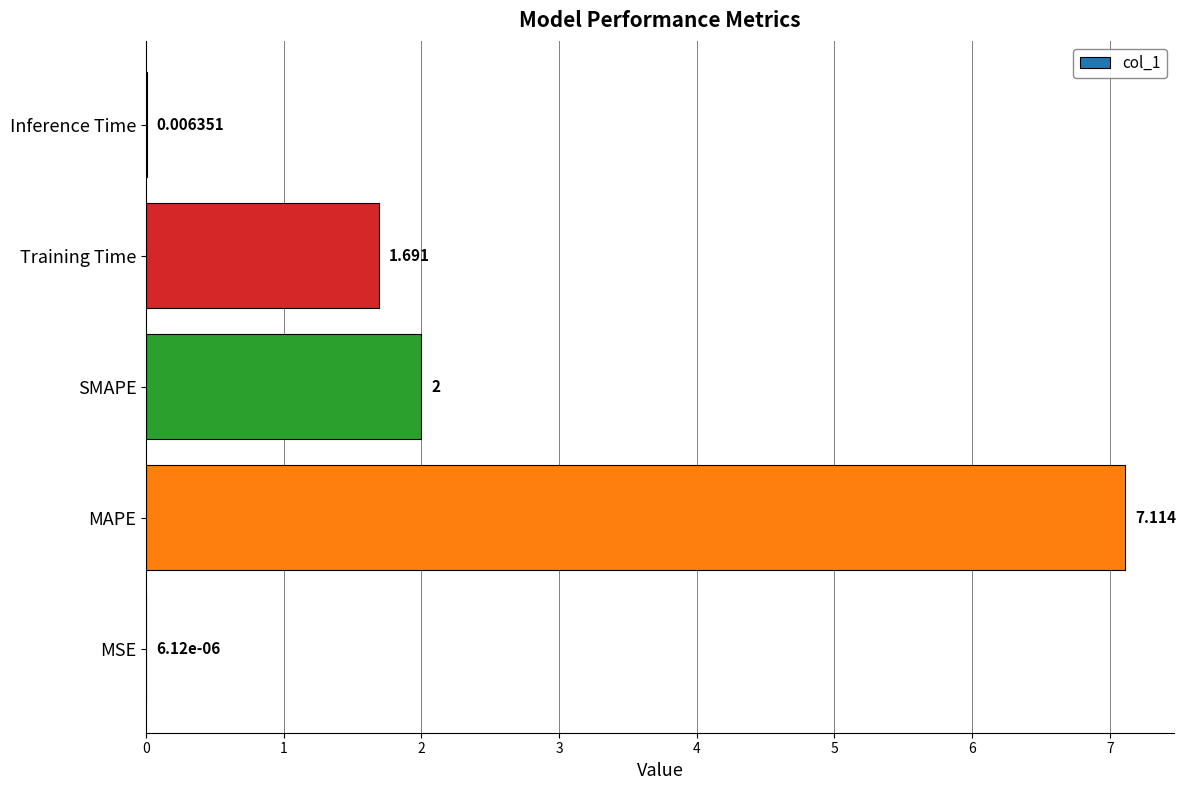

Where is the data nearest to the value 3?

SMAPE